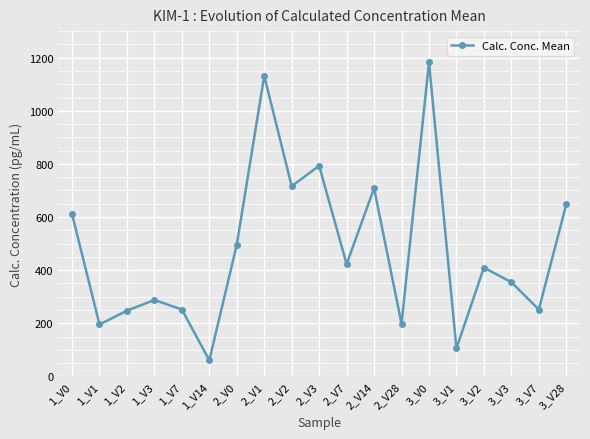

At which category does the data reach its first local valley?

1_V1